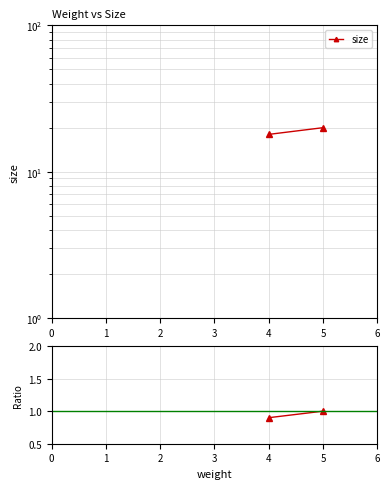

Rank the series by their maximum value, from lowest to highest.

size ratio, size